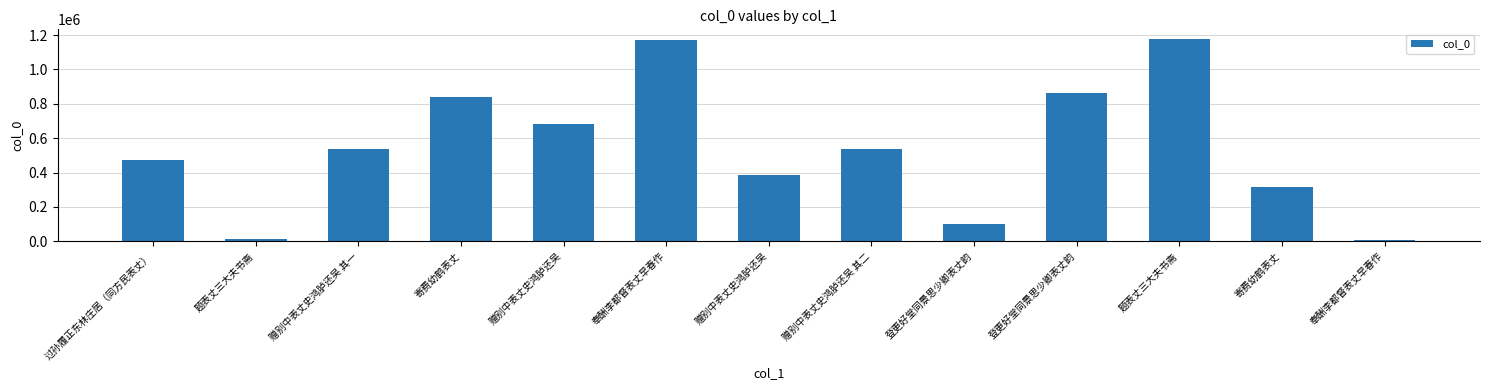

How many bars are there in total?

13